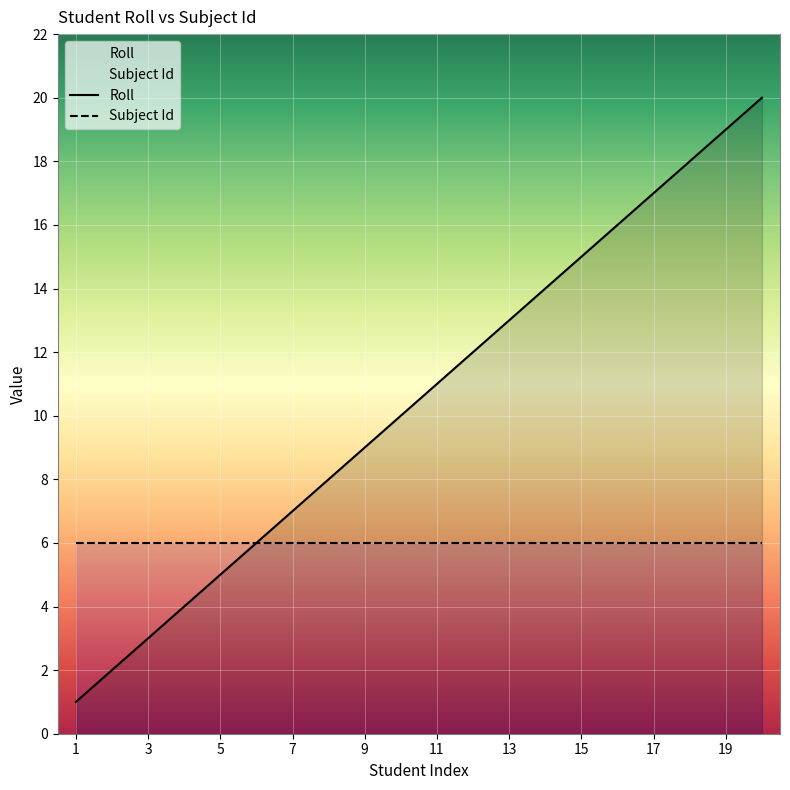

Rank the series by their maximum value, from lowest to highest.

Subject Id, Roll